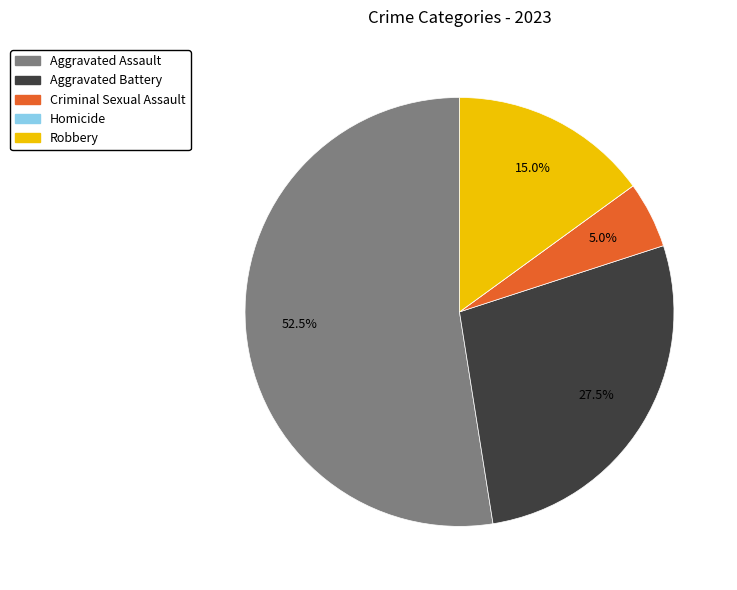

Which has a higher value, Aggravated Assault or Criminal Sexual Assault?

Aggravated Assault